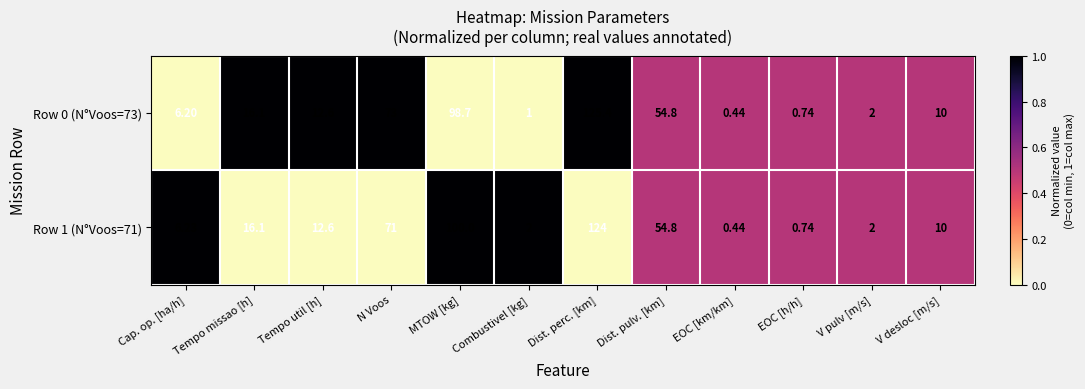

At which label is Row 0 (N°Voos=73) closest to 62?

Dist. pulv. [km]